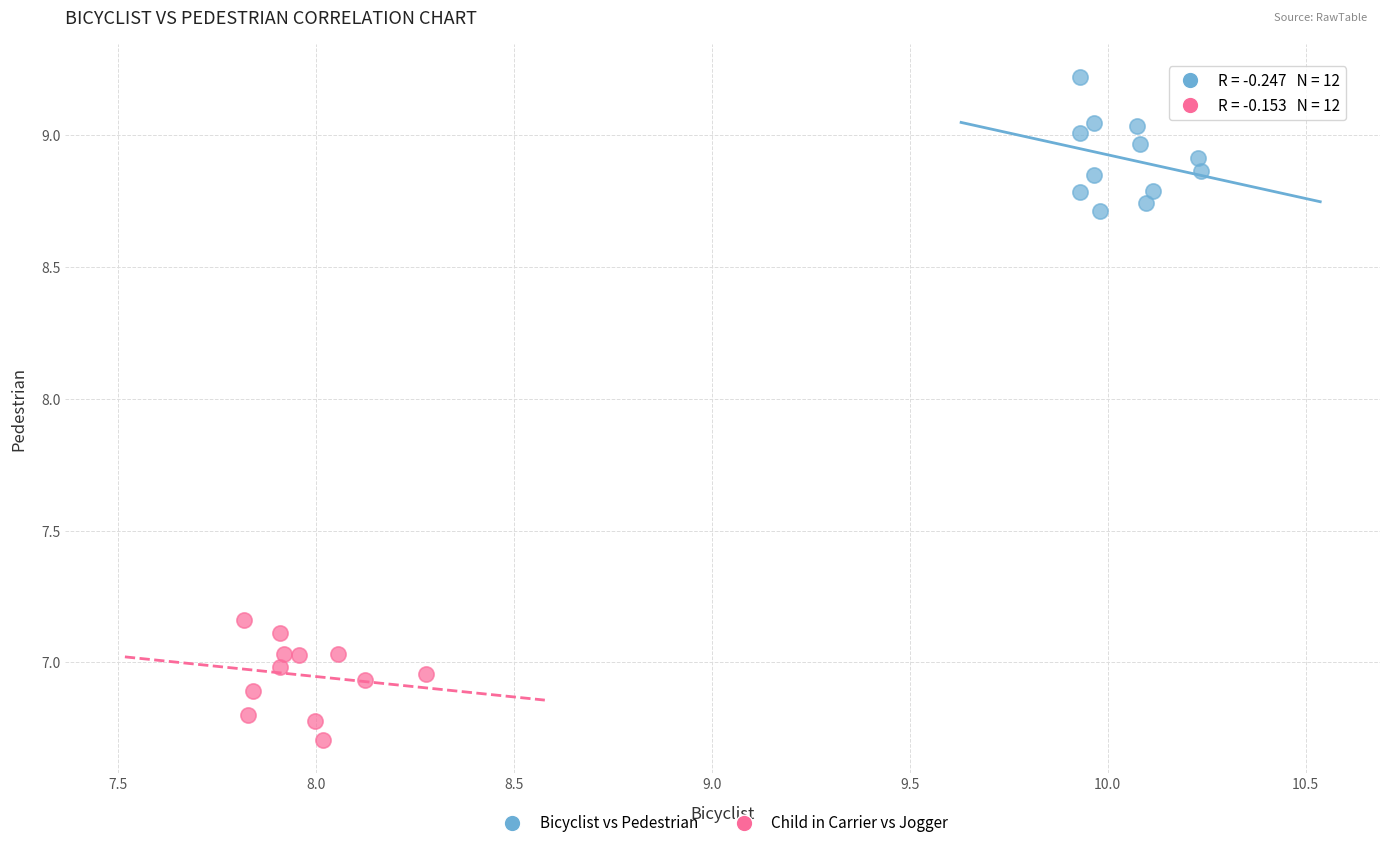

Which series contains the highest Y value?

Bicyclist vs Pedestrian